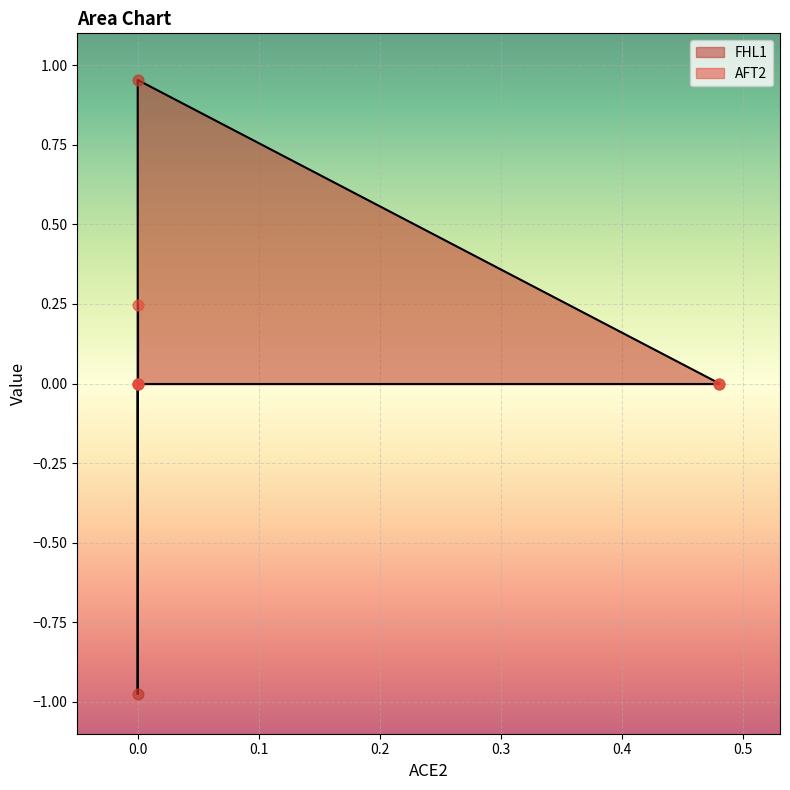

At how many categories does at least one series exceed 0?

2